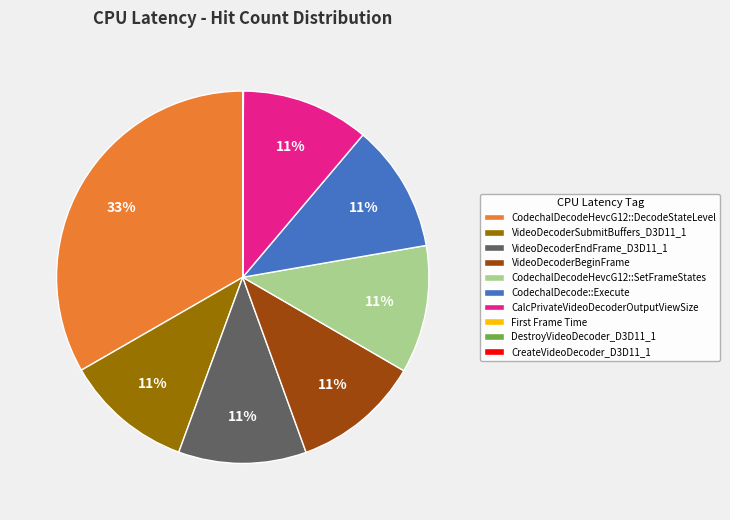

Does any single category account for the majority?

No